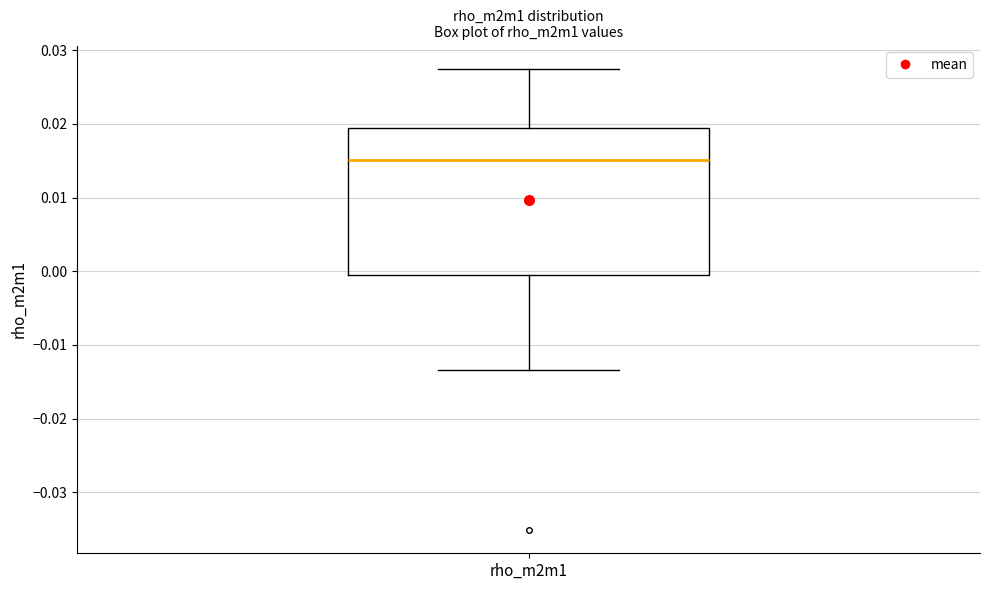

Transcribe this box plot: give where the median line is, the range the box spans, and where the two whiskers end, as read against the y-axis. The values are not printed on the chart, so give them approximately, as read against the axis.

median 0.015, box 0.000 to 0.019, whiskers -0.013 to 0.027